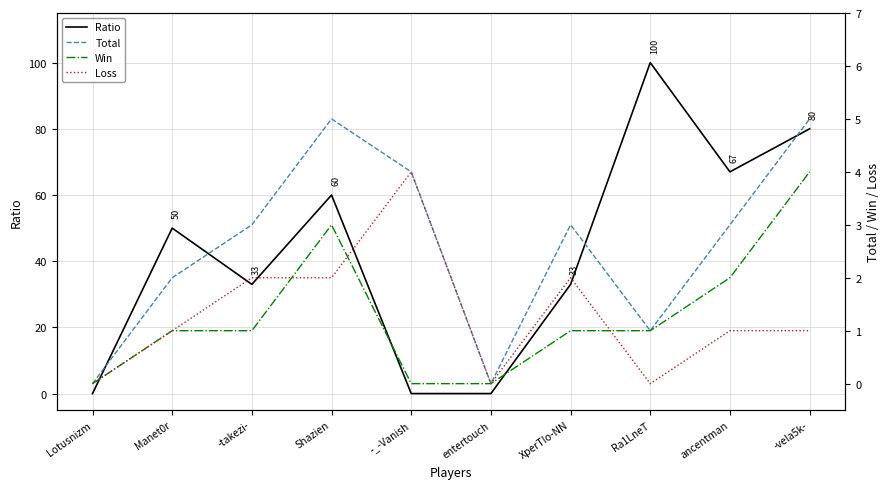

At which category does Ratio reach its first local valley?

-takezi-